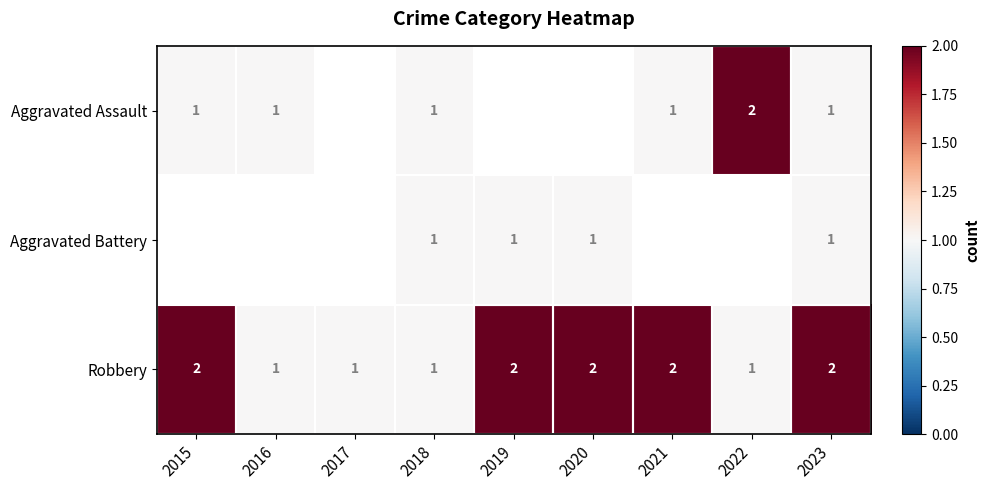

What is the approximate value of Robbery at 2020?

2.0